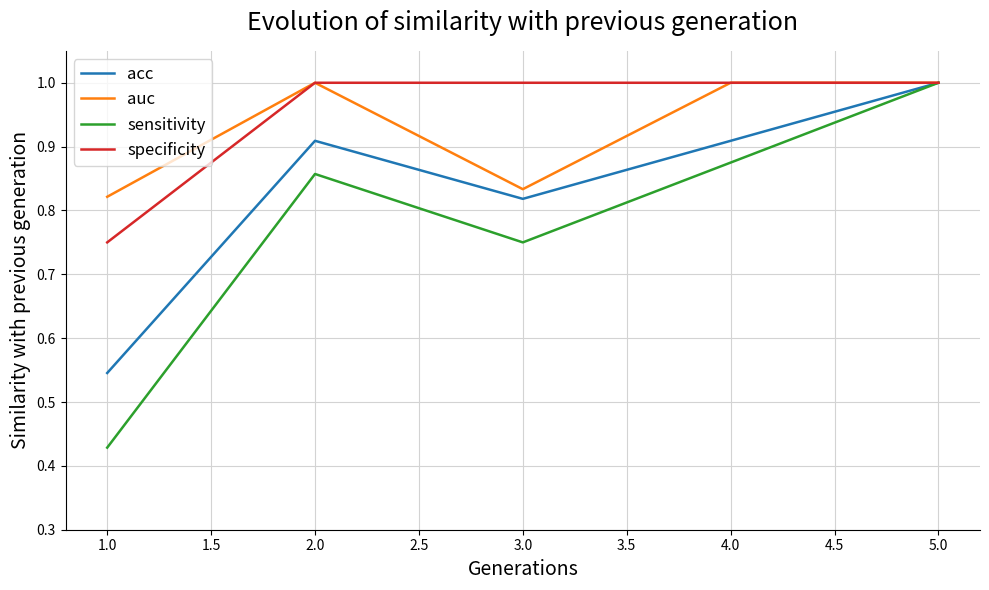

Which series has the widest spread of values?

sensitivity